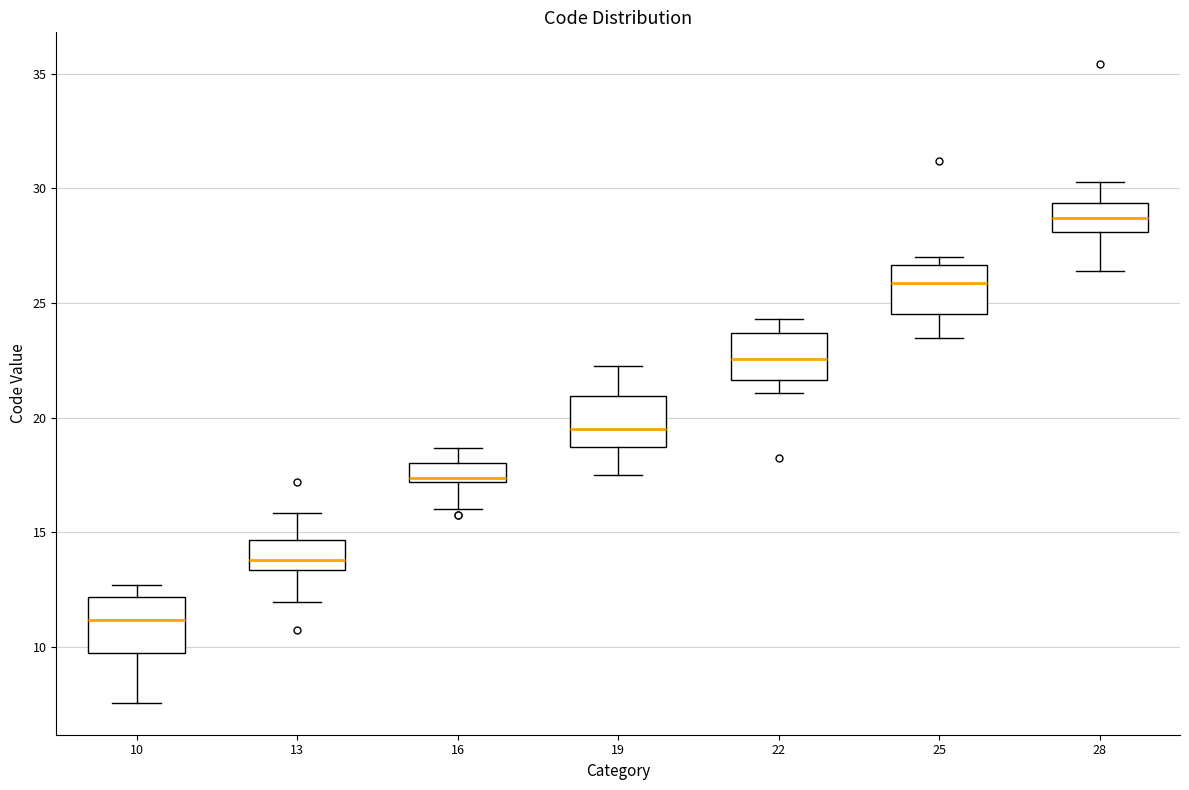

Reading left to right, read every box against the y-axis: the position of its median line, the range the box covers, and the ends of its whiskers. The values are not printed on the chart, so give them approximately, as read against the axis.

10: median 11.0, box 9.5 to 12.0, whiskers 7.5 to 12.5
13: median 14.0, box 13.5 to 14.5, whiskers 12.0 to 16.0
16: median 17.5, box 17.0 to 18.0, whiskers 16.0 to 18.5
19: median 19.5, box 18.5 to 21.0, whiskers 17.5 to 22.0
22: median 22.5, box 21.5 to 23.5, whiskers 21.0 to 24.5
25: median 26.0, box 24.5 to 26.5, whiskers 23.5 to 27.0
28: median 28.5, box 28.0 to 29.5, whiskers 26.5 to 30.5